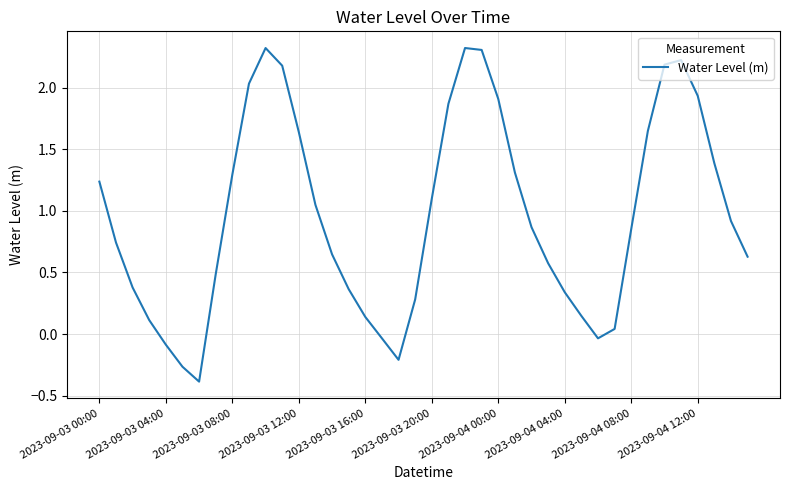

What is the difference between the maximum and minimum values?

2.7